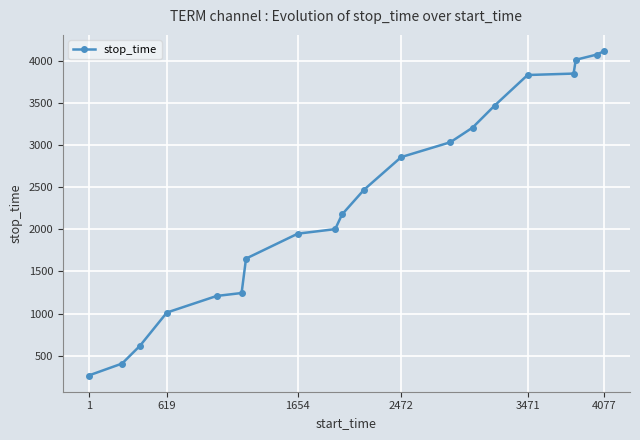

What is the difference between the maximum and minimum values?

3854